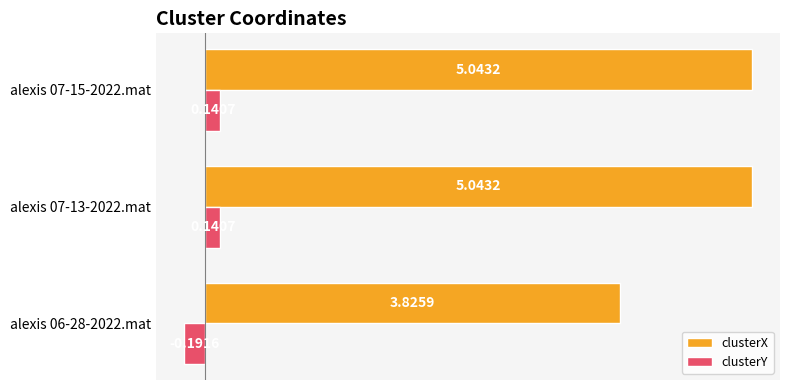

How many data points does each series have?

3